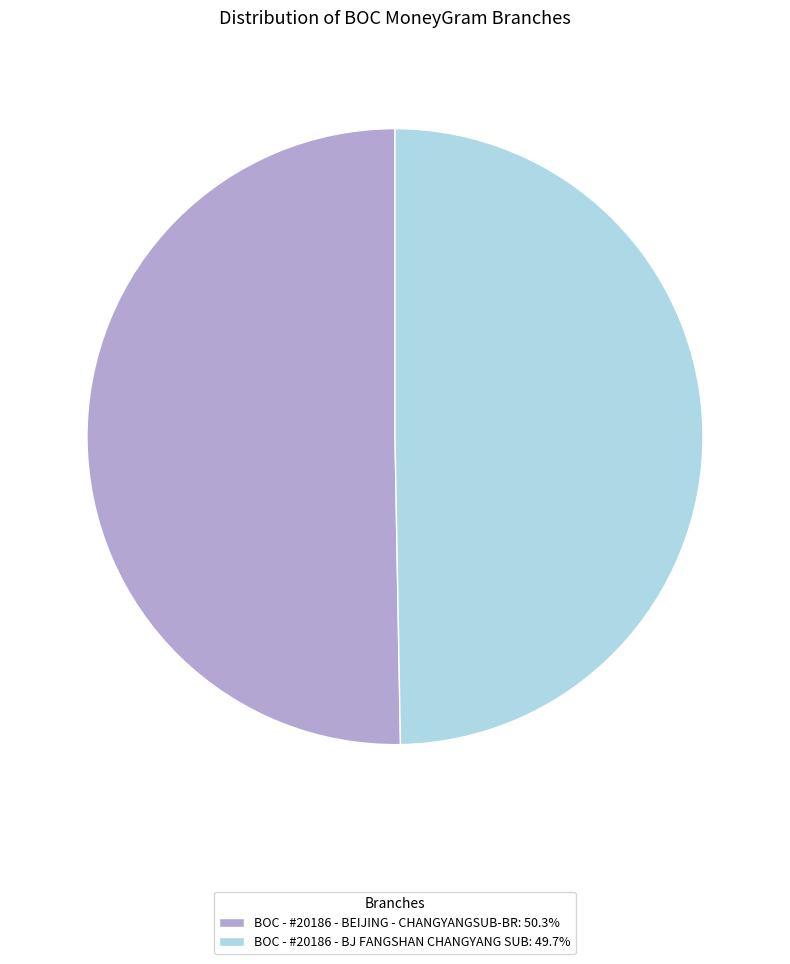

What is the majority slice?

BOC - #20186 - BEIJING - CHANGYANGSUB-BR